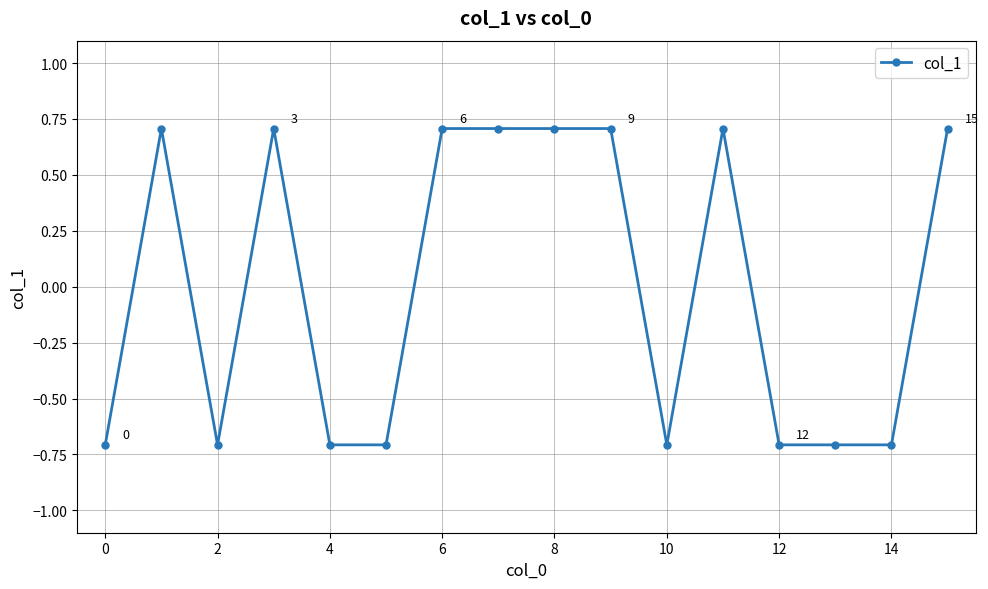

What is the value of the 13th point from the left?

-0.7